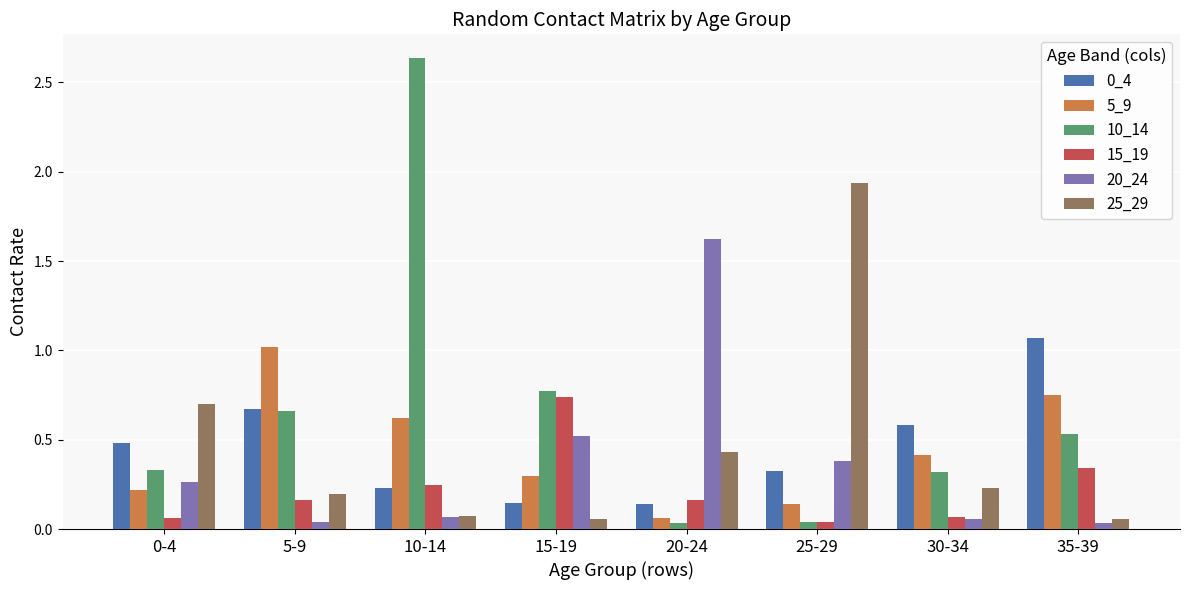

What is the label of the 1st bar from the right?

35-39